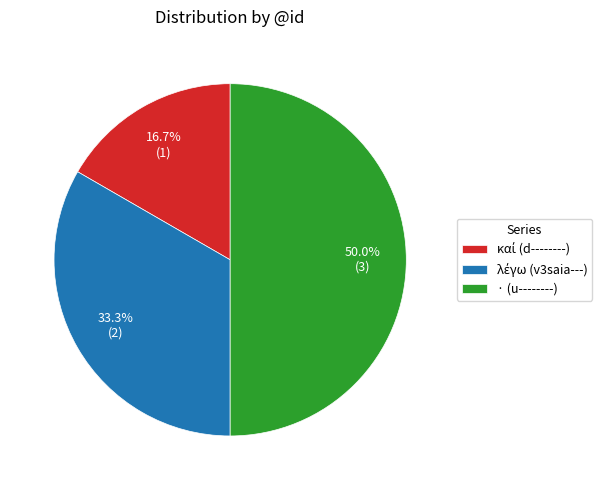

Which slice is the largest?

· (u--------)